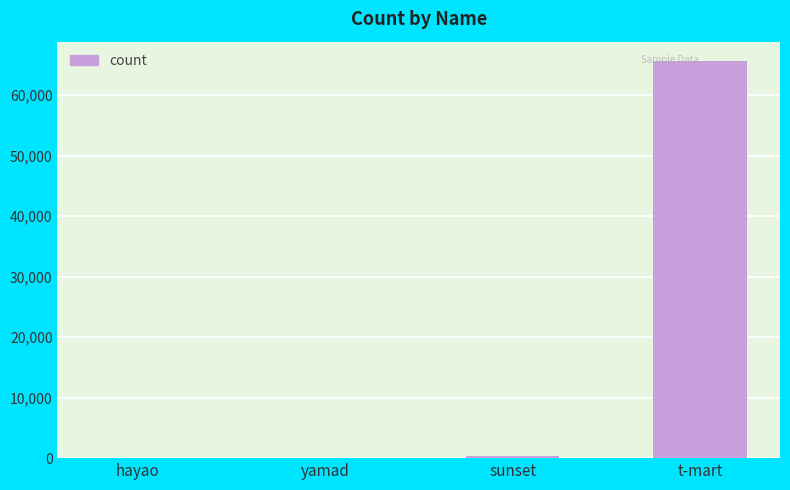

What is the difference between the values at hayao and yamad?

59